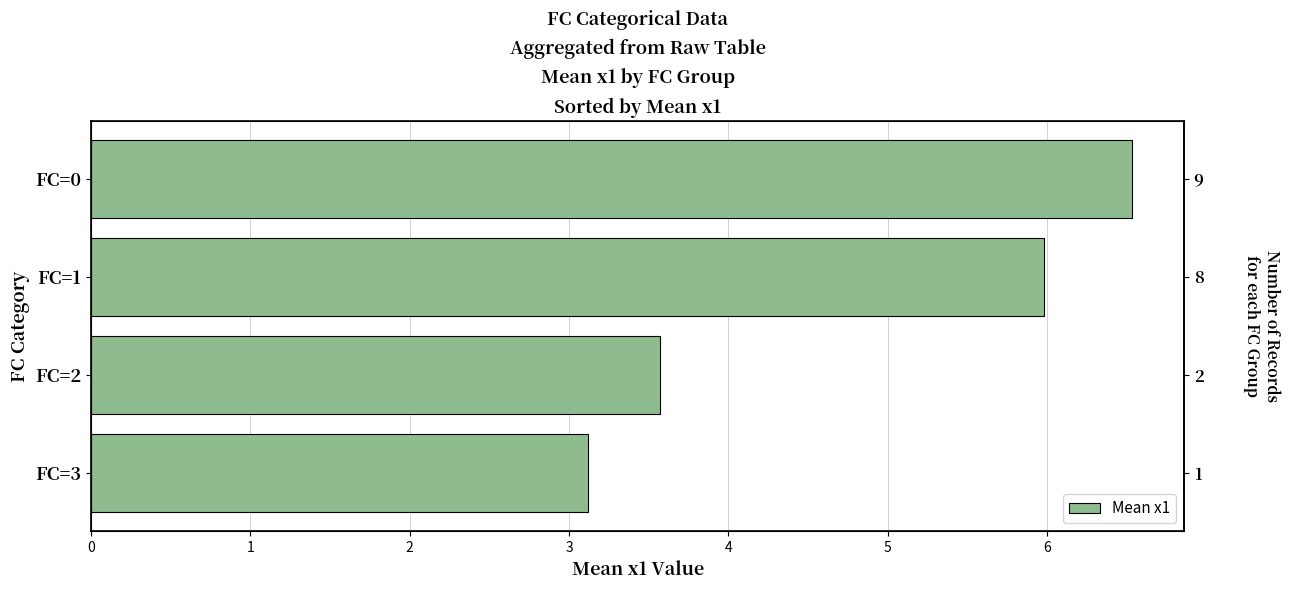

What is the value of the 2nd bar from the left?

6.0